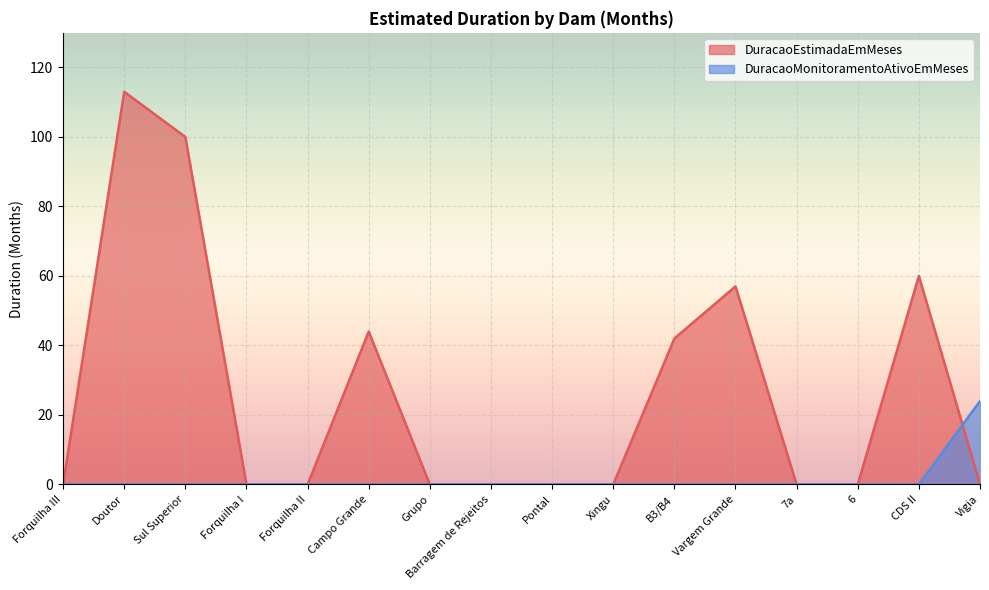

Rank the series by their maximum value, from lowest to highest.

DuracaoMonitoramentoAtivoEmMeses, DuracaoEstimadaEmMeses